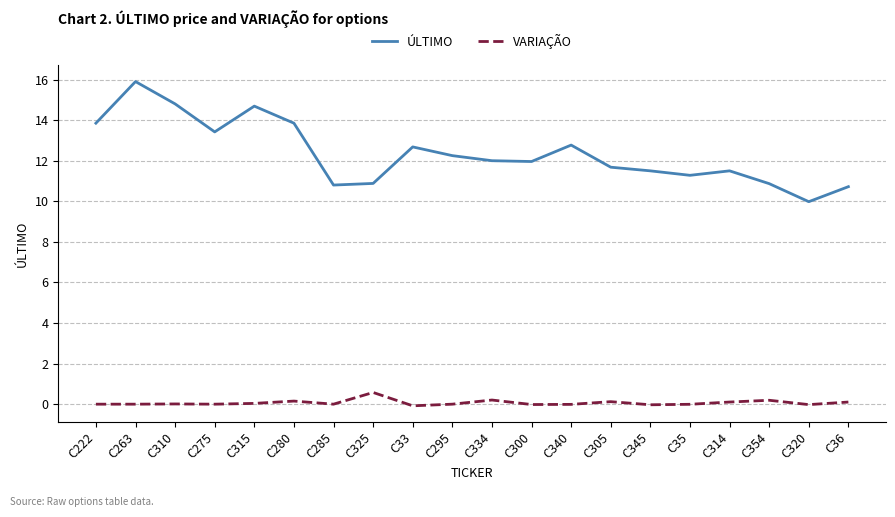

What is the difference between the maximum and minimum values in the ÚLTIMO series?

5.9